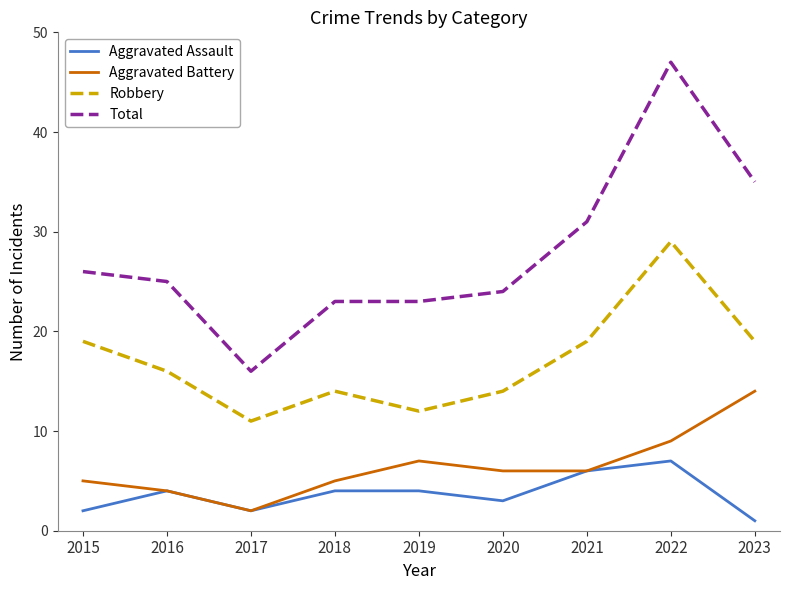

True or false: Aggravated Battery and Total cross at least once.

False